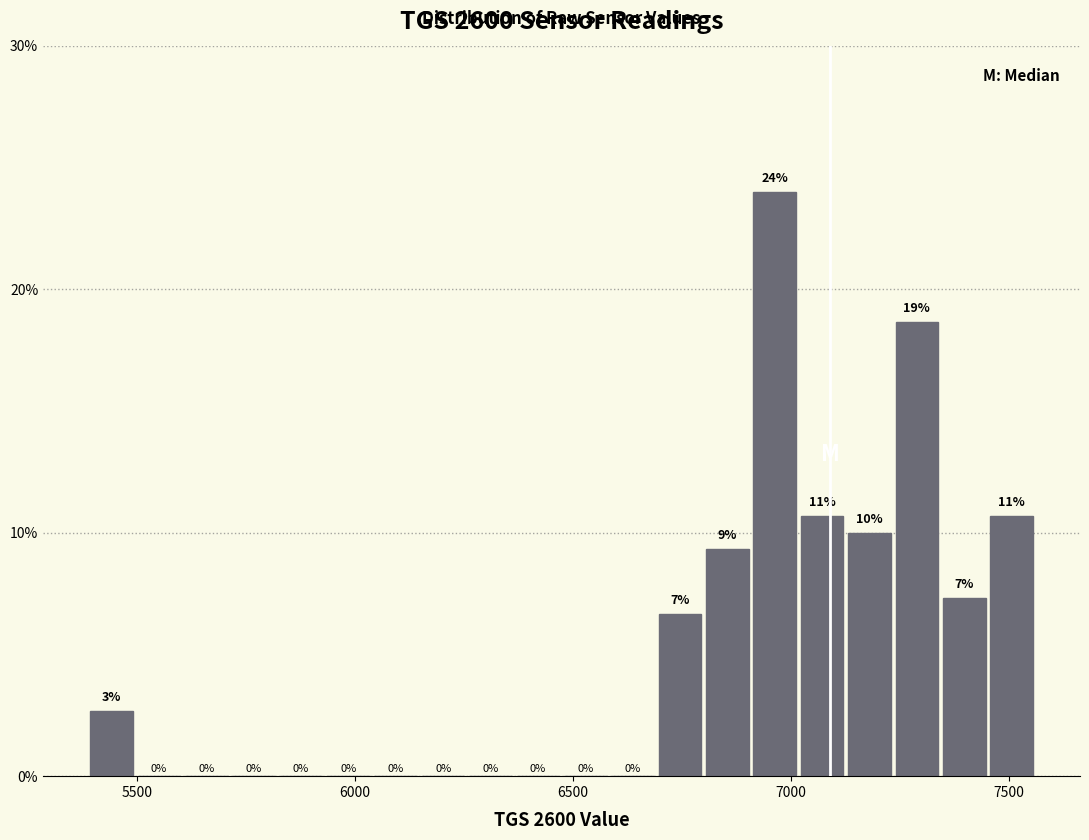

Around what value on the x-axis is the tallest bar? Give the approximate position of its centre, as read against the axis.

6950